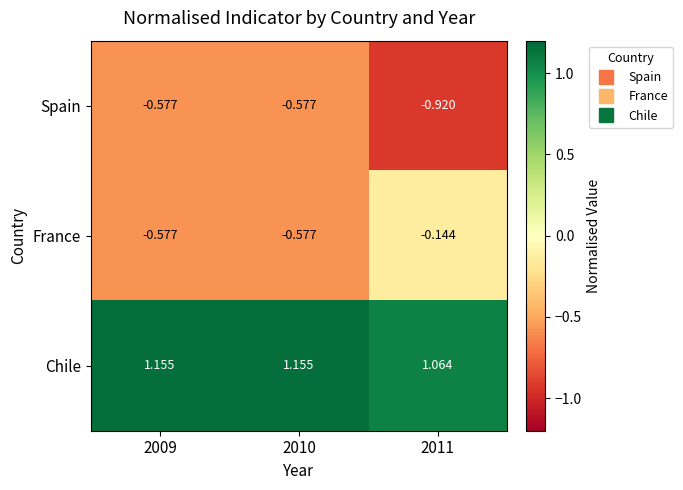

Which series has the widest spread of values?

France